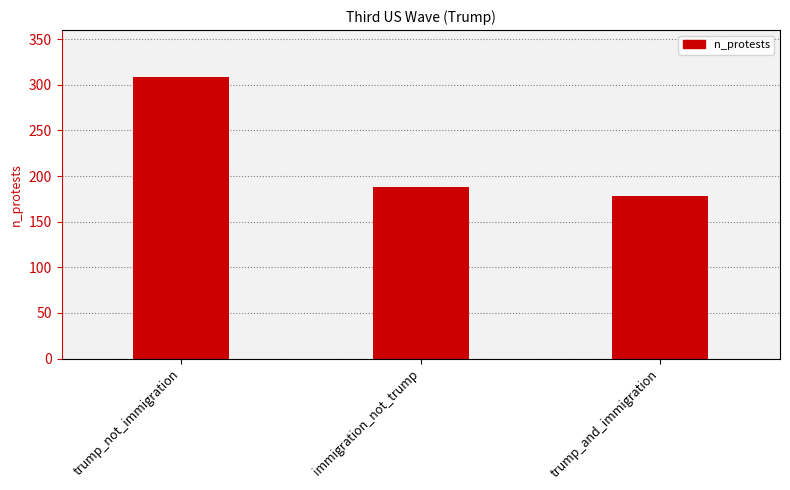

Does the chart contain any negative values?

No